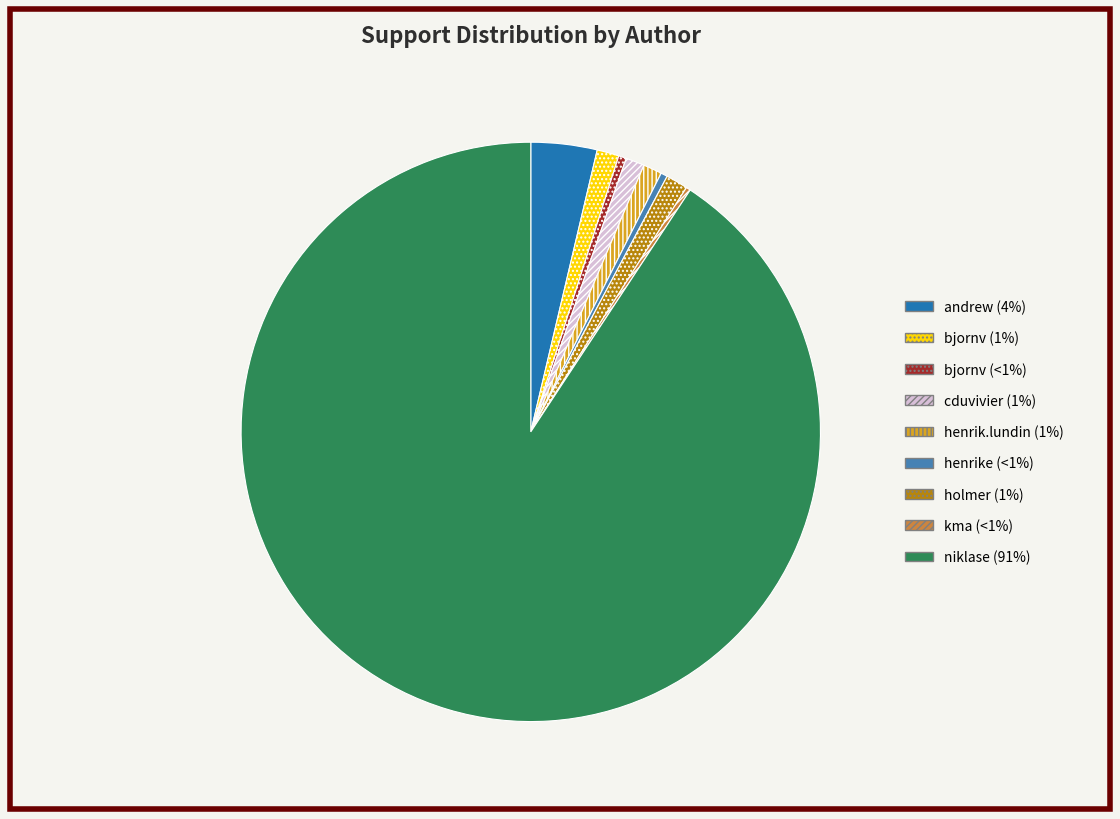

Is there any slice that represents more than half of the pie?

Yes